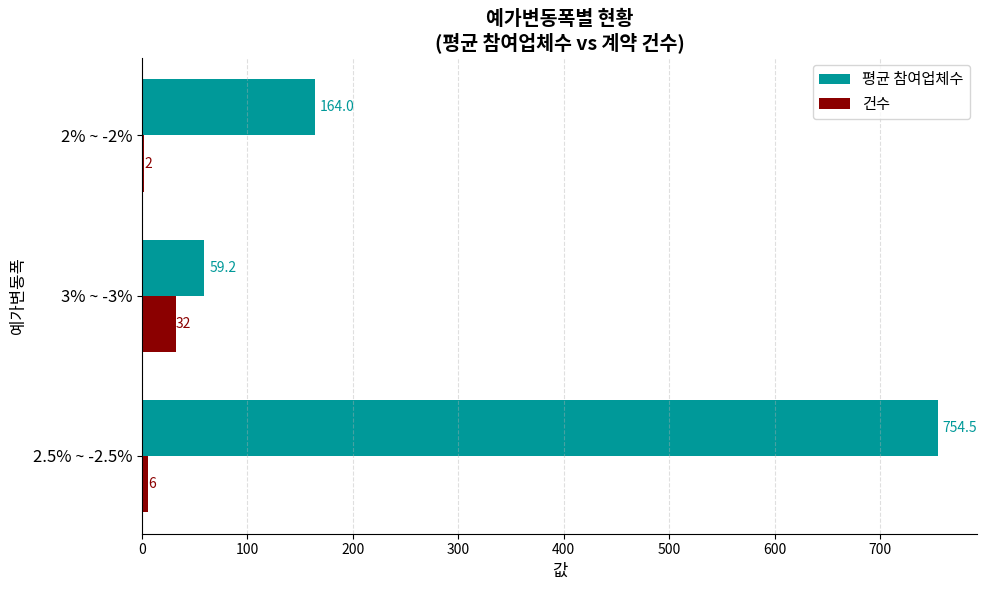

Is the value of 평균 참여업체수 at 2.5% ~ -2.5% greater than the value of 건수 at 3% ~ -3%?

Yes